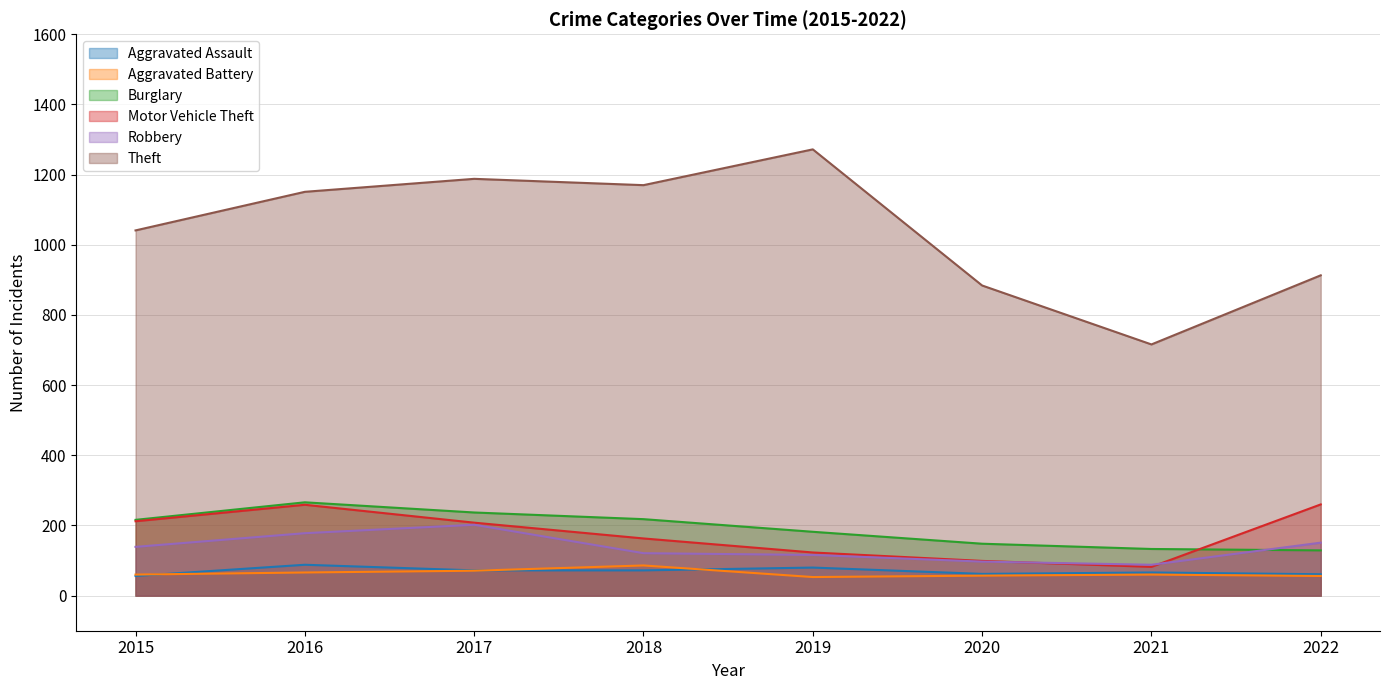

True or false: Burglary and Aggravated Battery cross at least once.

False